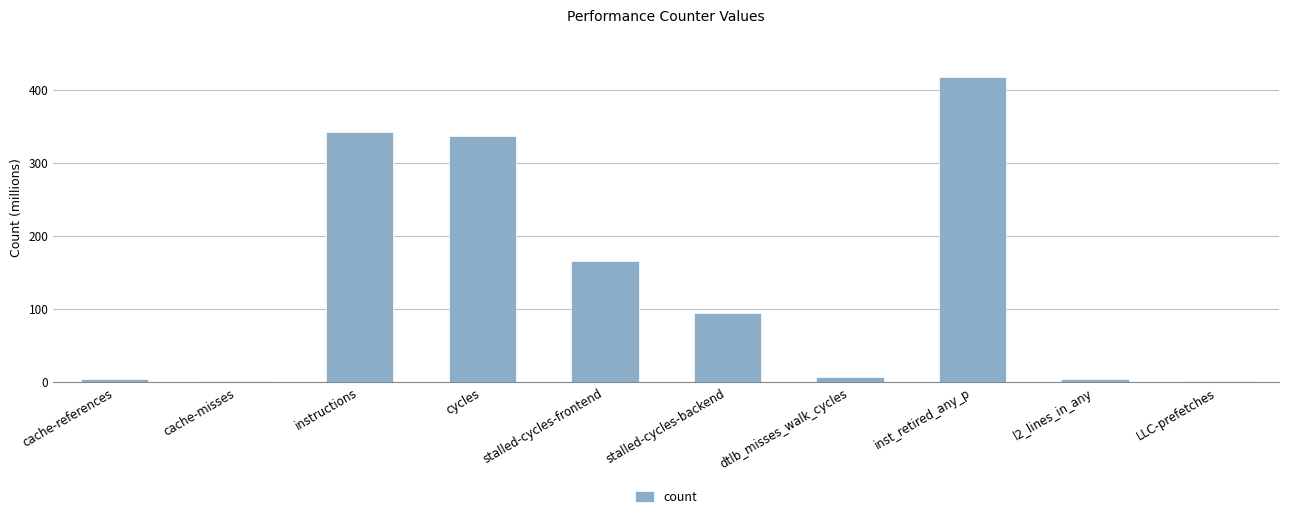

Which has a higher value, stalled-cycles-frontend or inst_retired_any_p?

inst_retired_any_p